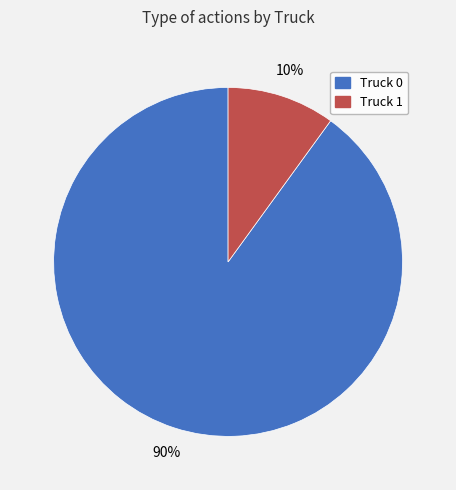

The Truck 1 slice represents 2% of the pie. True or false?

False